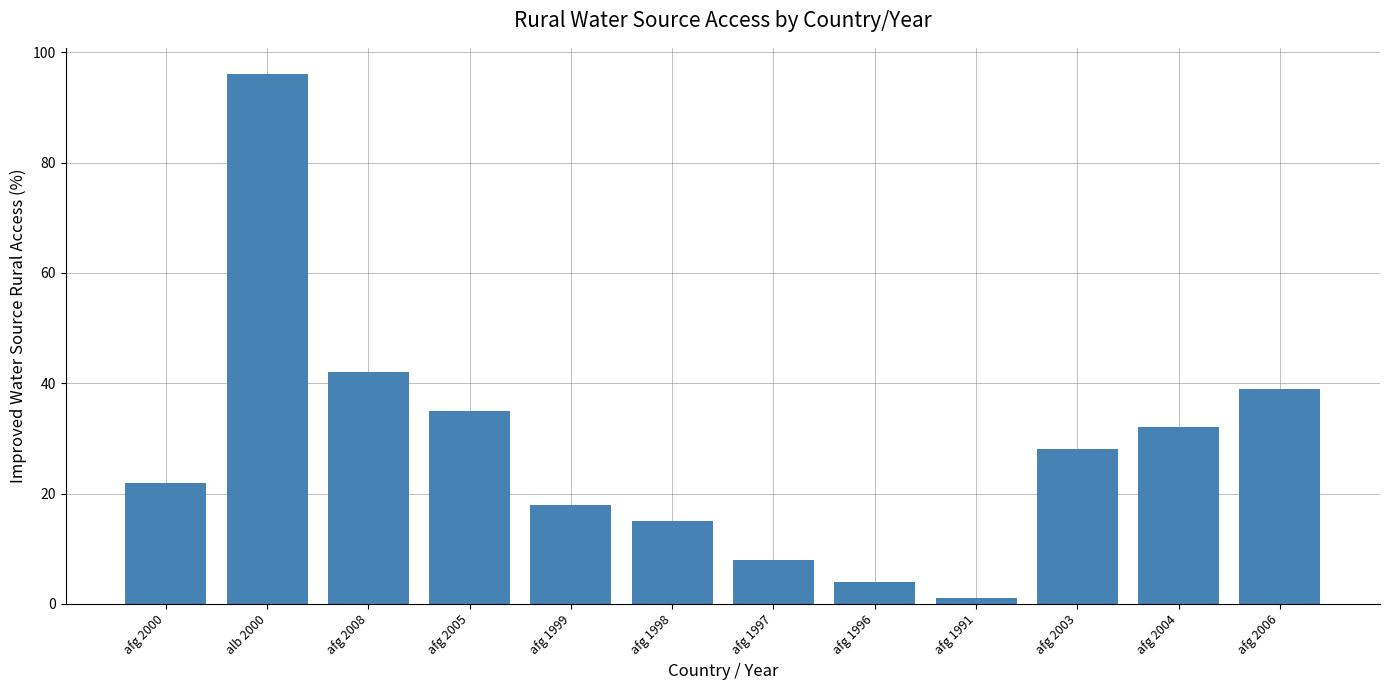

Rank the categories by value from lowest to highest.

afg 1991, afg 1996, afg 1997, afg 1998, afg 1999, afg 2000, afg 2003, afg 2004, afg 2005, afg 2006, afg 2008, alb 2000